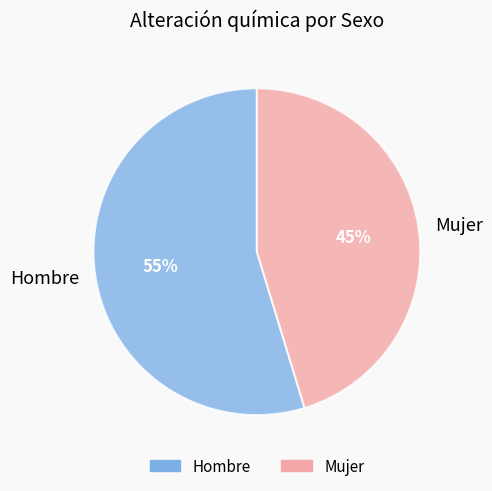

True or false: Mujer accounts for 45% of the total.

True